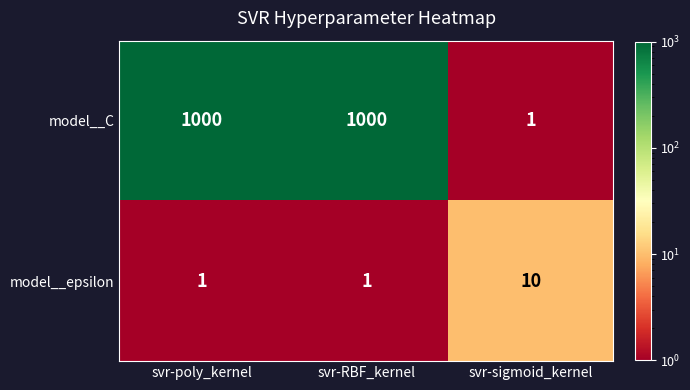

Rank the series at svr-sigmoid_kernel from lowest to highest value.

model__C, model__epsilon